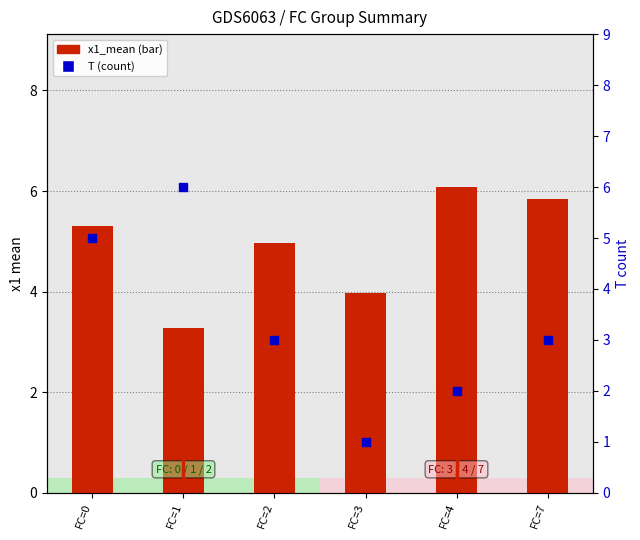

Which series has the widest spread of Y values?

T